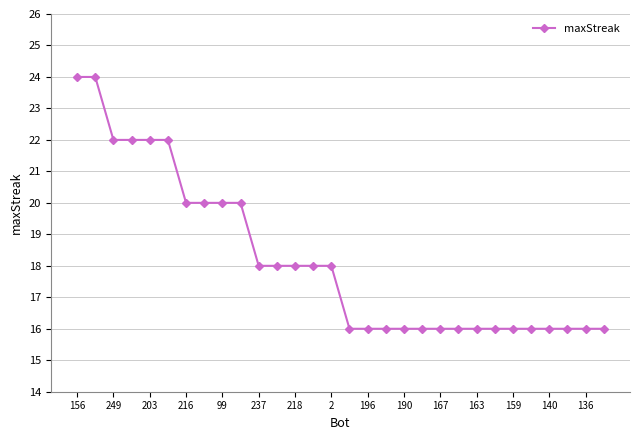

What is the smallest value displayed?

16